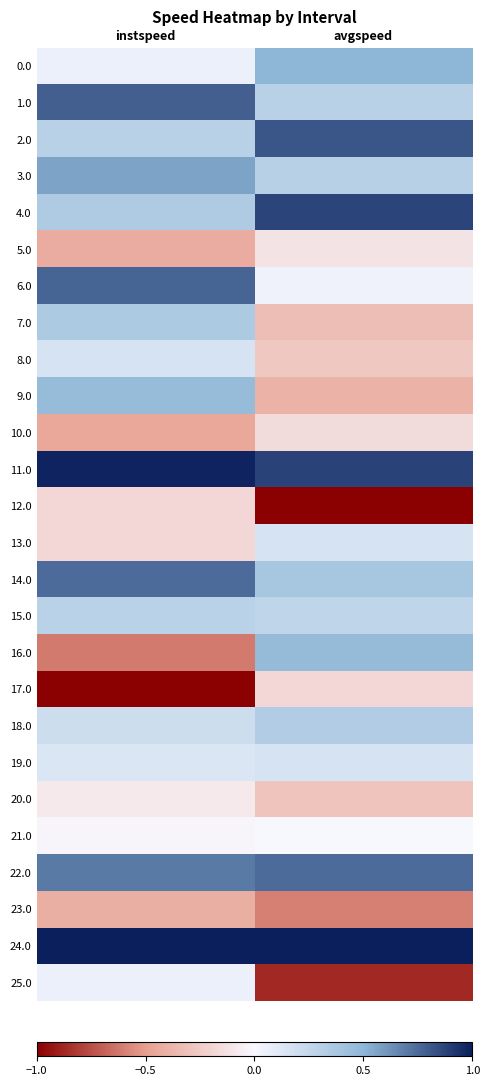

Which series has the largest total across all categories?

24.0